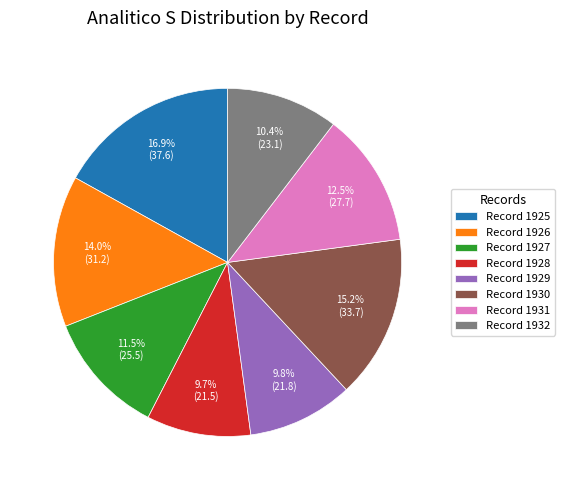

What is the ratio of the value at Record 1930 to the value at Record 1926?

1.1